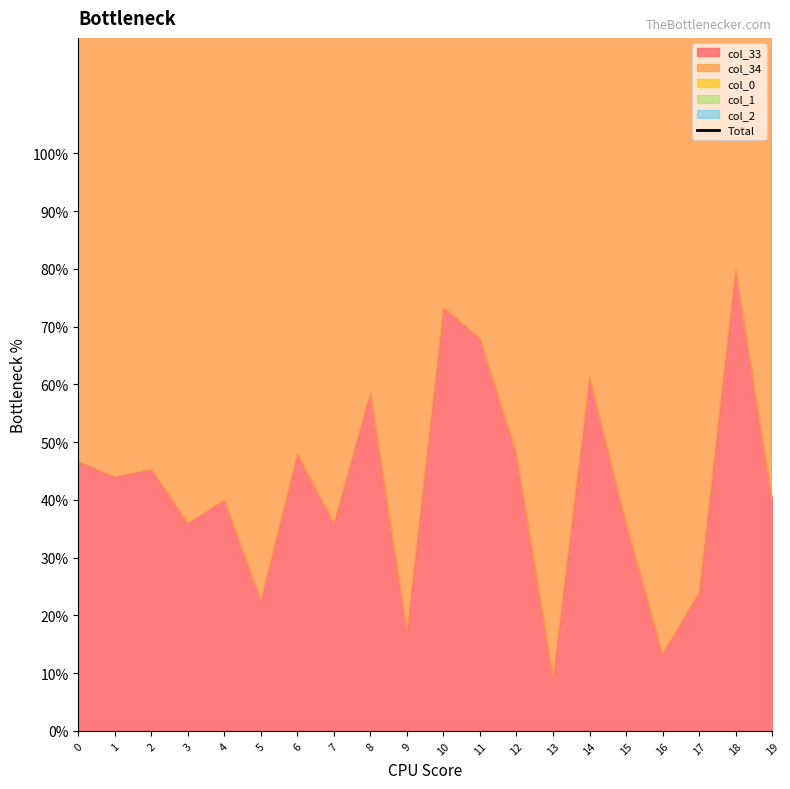

At which category does the chart reach its peak across all series?

16